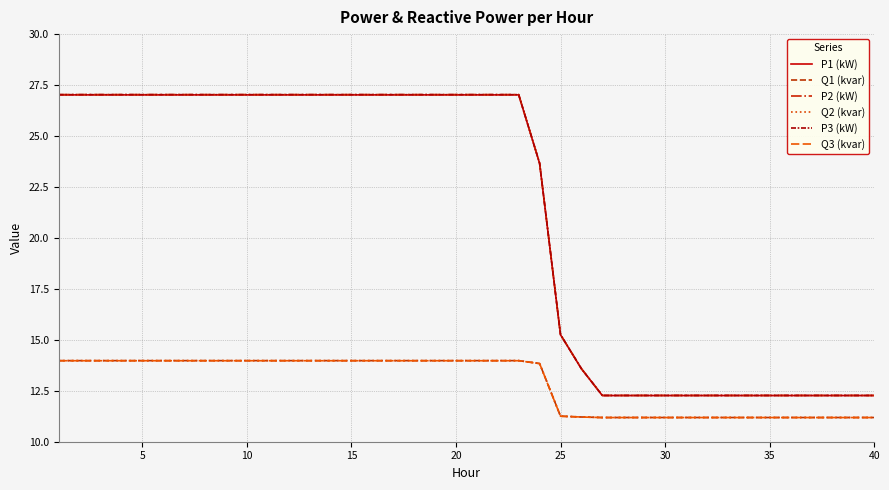

How many categories are shown in the chart?

40